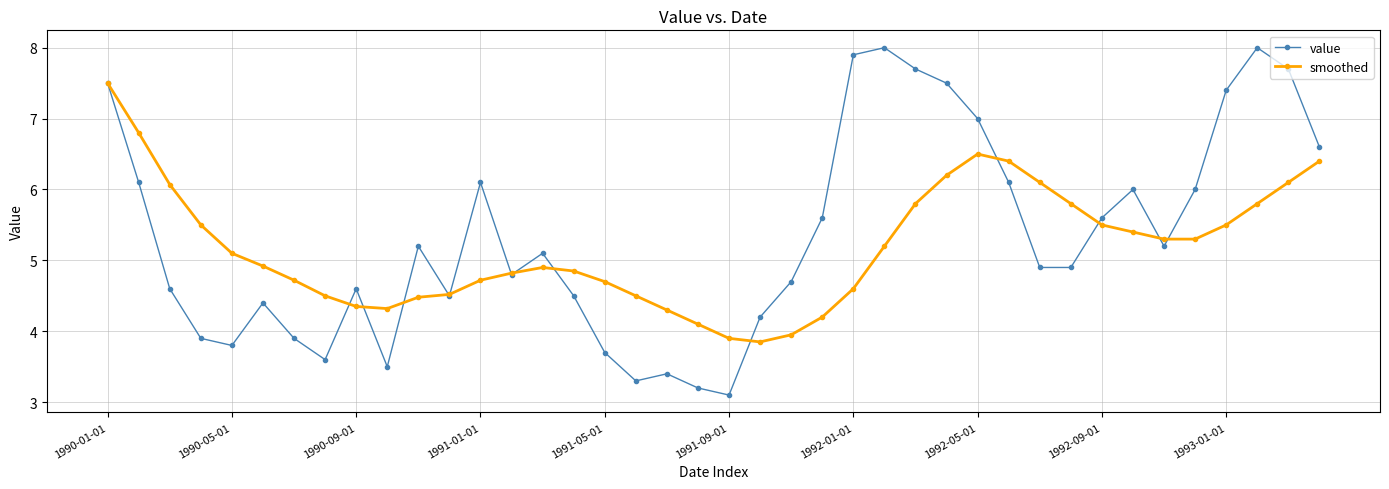

Rank the series by their maximum value, from highest to lowest.

value, smoothed